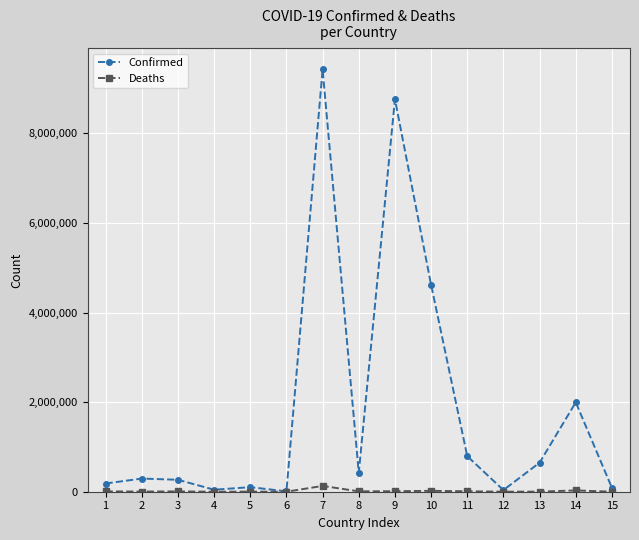

At which category is the sum across all series the highest?

7